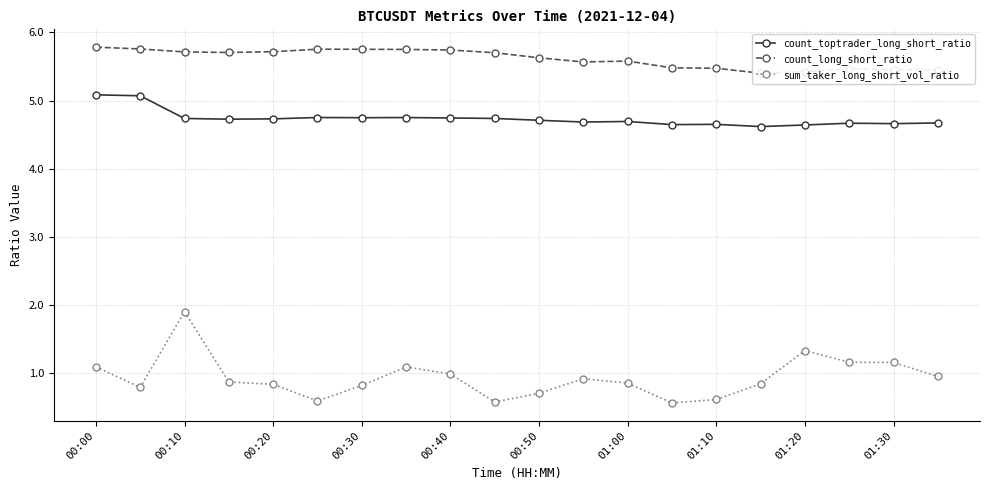

Where is count_long_short_ratio nearest to the value 5?

15